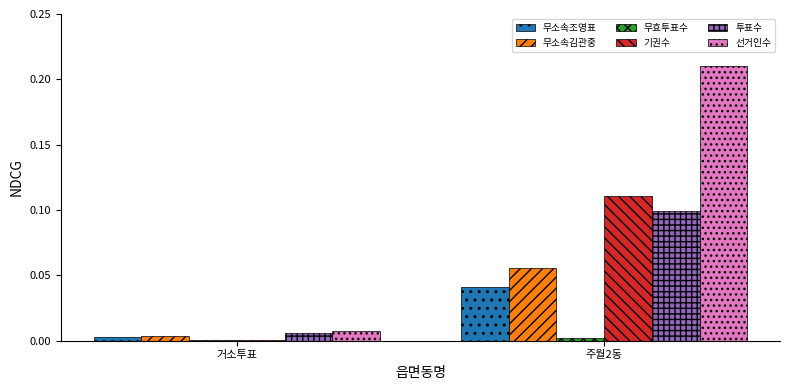

At which category is the sum across all series the highest?

주월2동